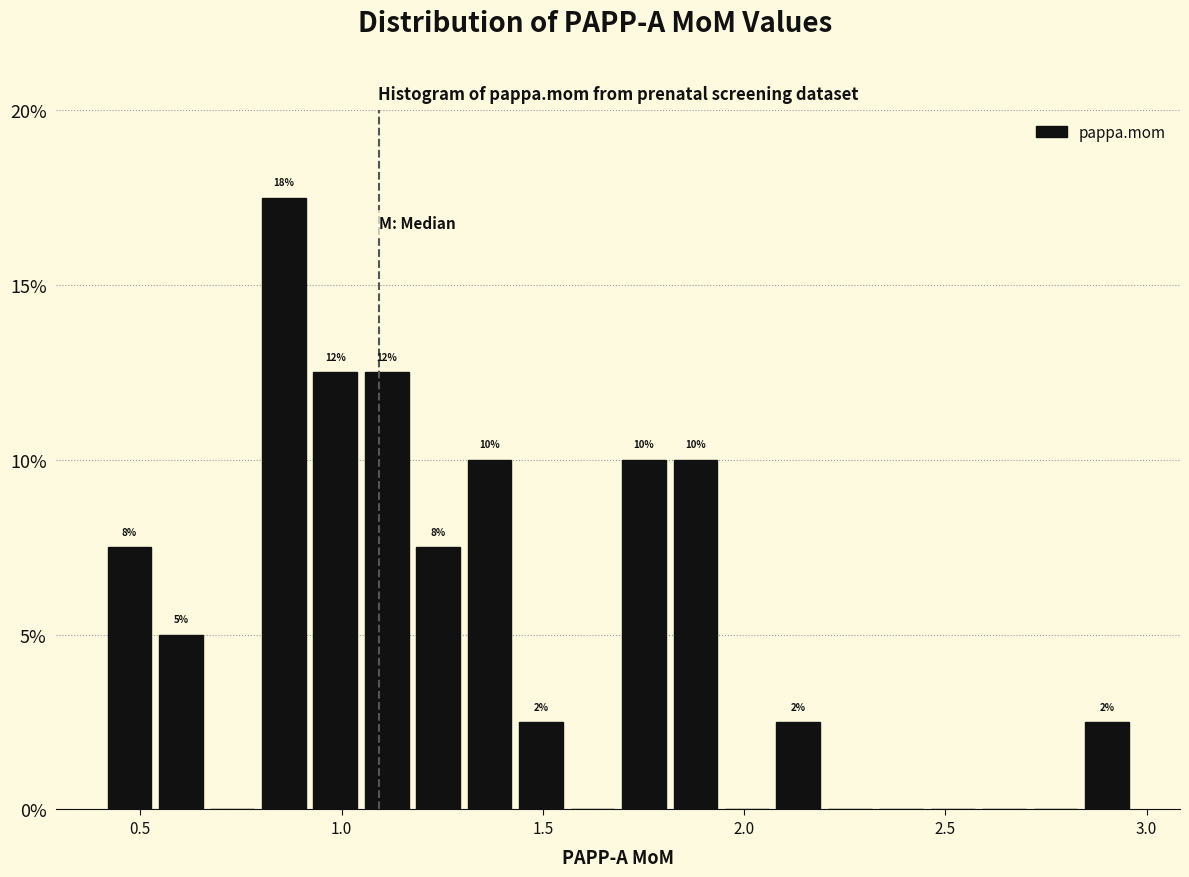

Around what value on the x-axis is the tallest bar? Give the approximate position of its centre, as read against the axis.

0.85